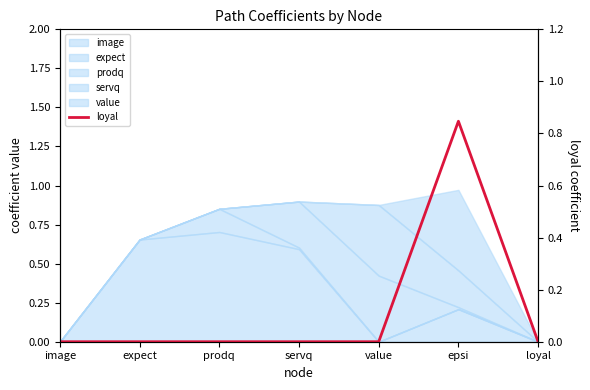

Which category has the highest value across all series?

epsi